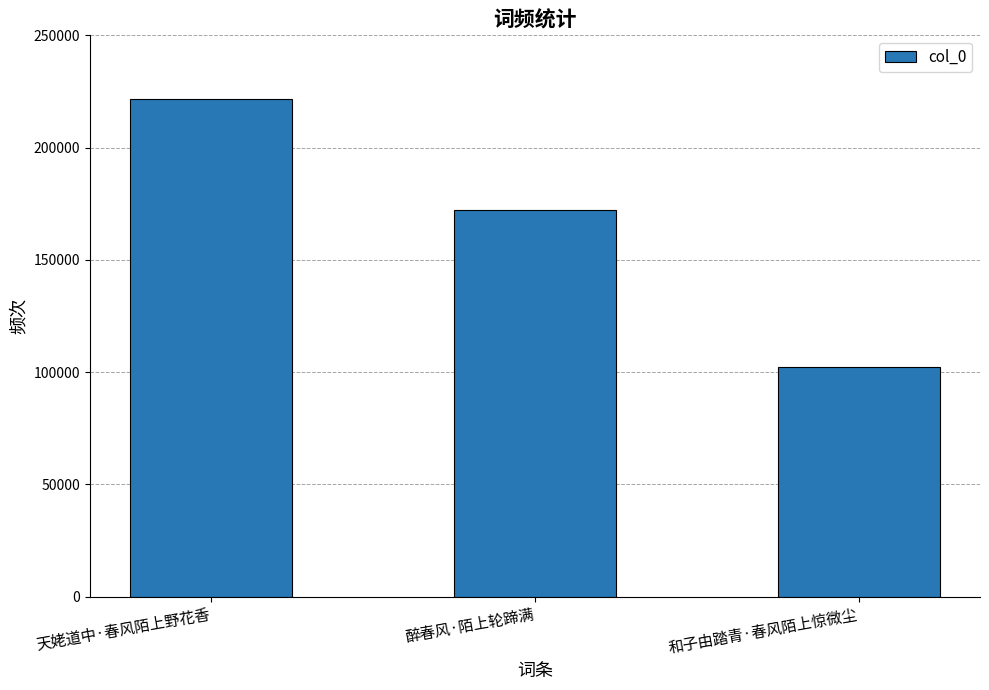

Are the bars grouped side by side (vs. stacked)?

No